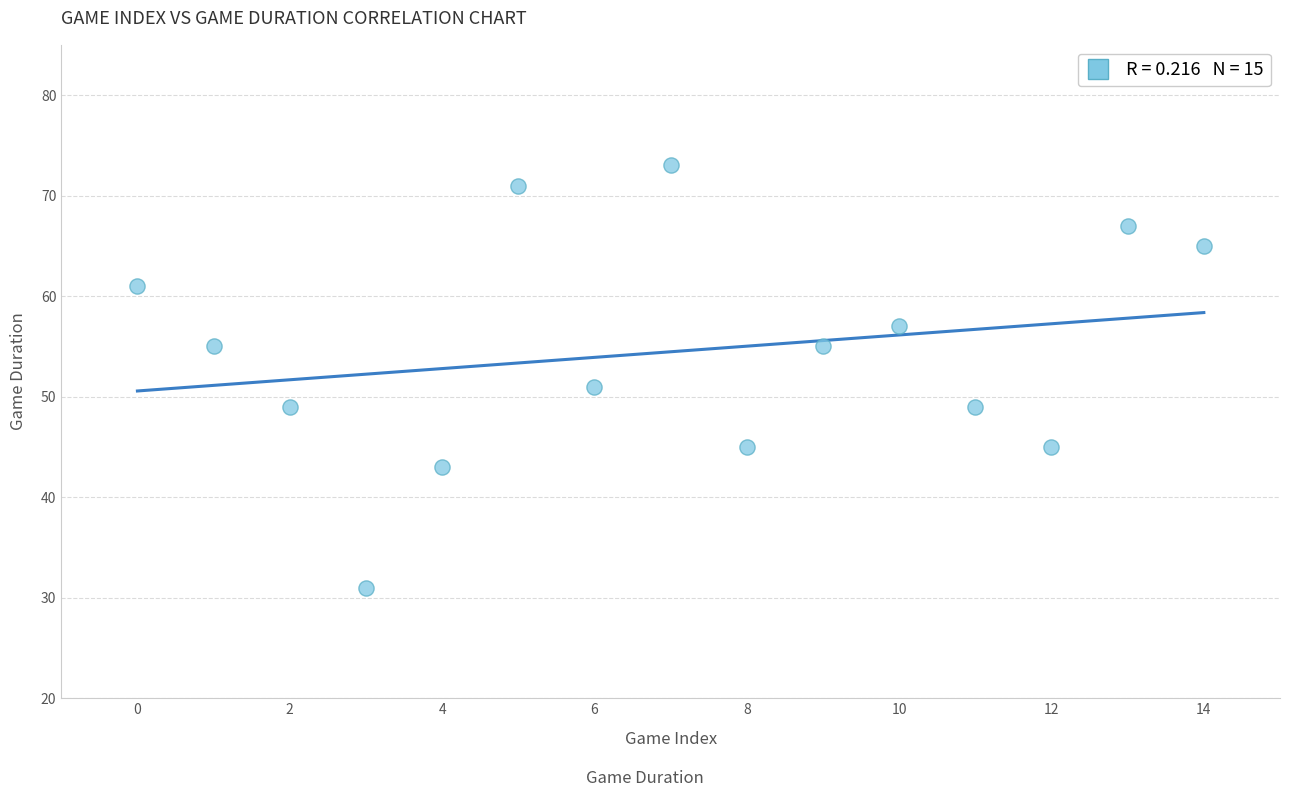

What Y value in the scatter plot is closest to 52?

51